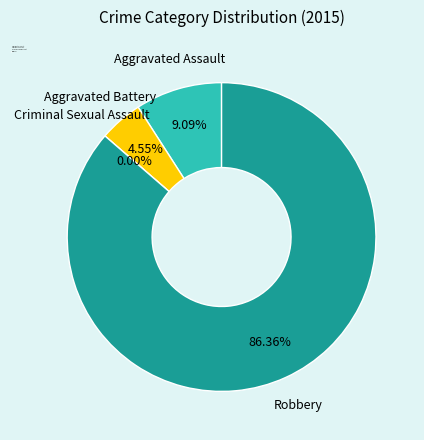

How many slices are in this pie chart?

4